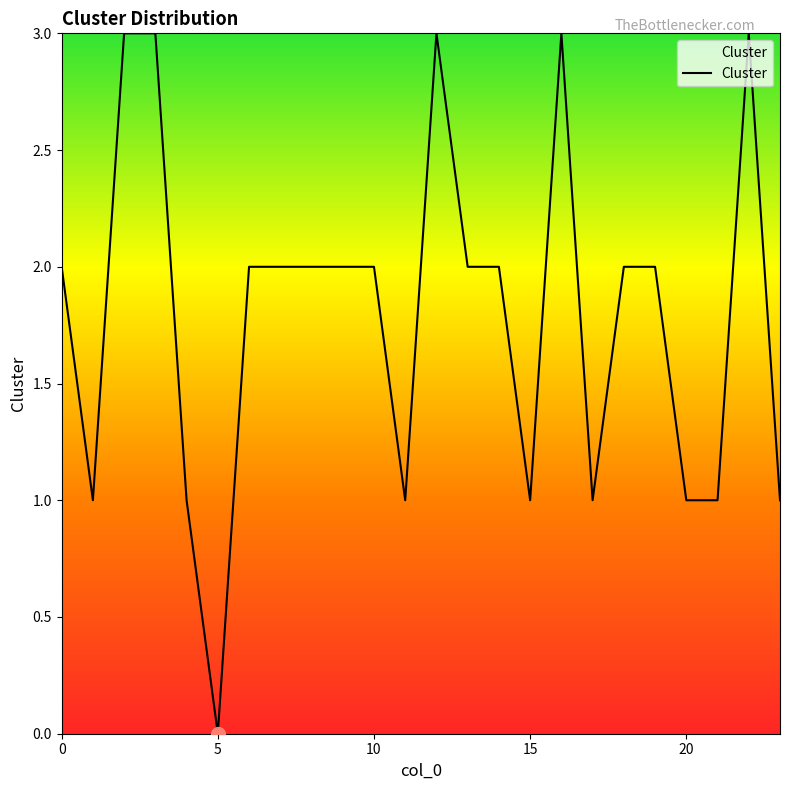

What is the difference between the maximum and minimum values?

3